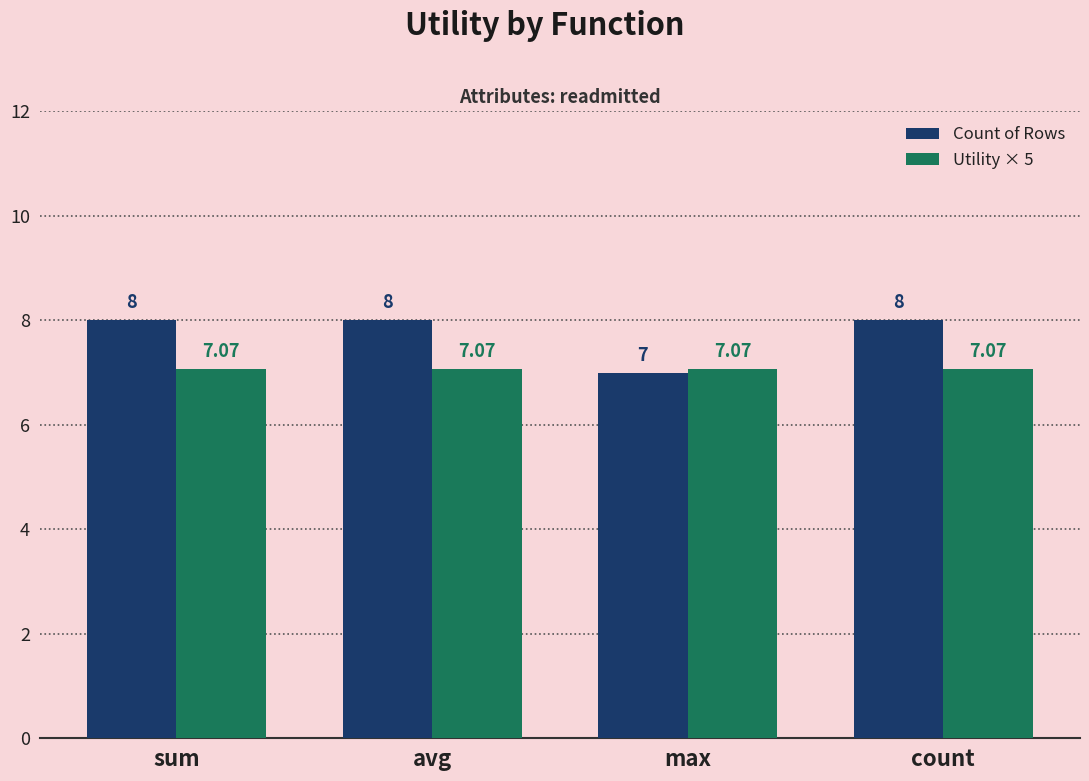

Which series has the widest spread of values?

Count of Rows